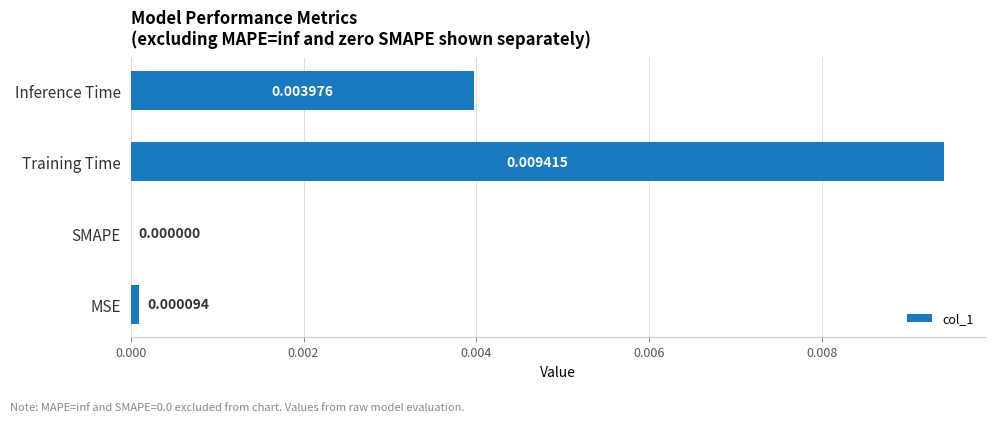

Which label corresponds to the largest value in the chart?

Training Time